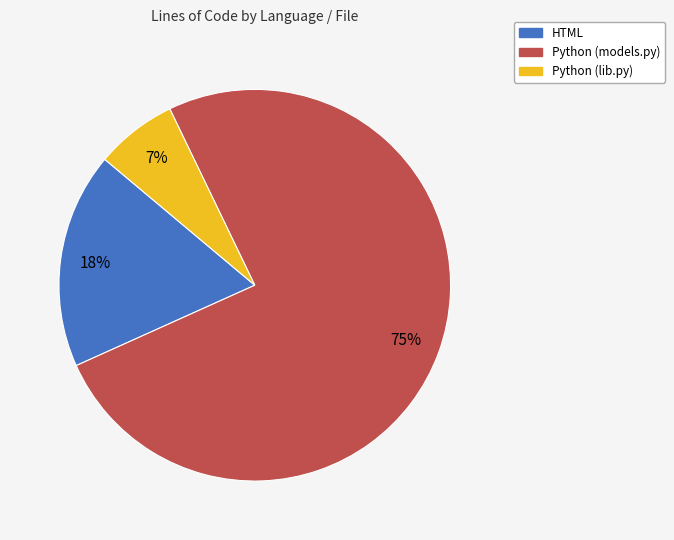

Which has a higher value, HTML or Python (models.py)?

Python (models.py)